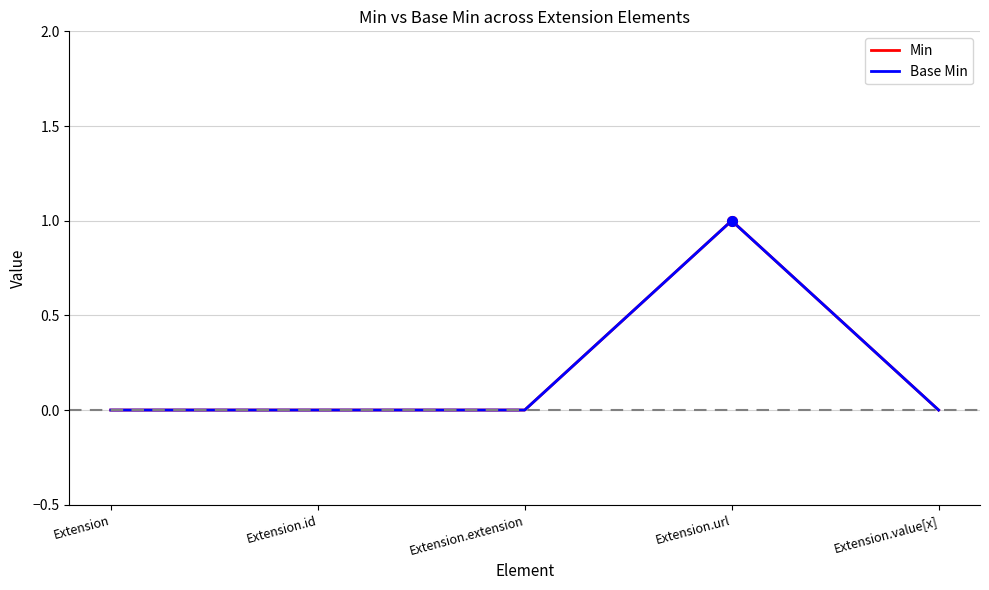

Is this an area chart (filled region under the line)?

No